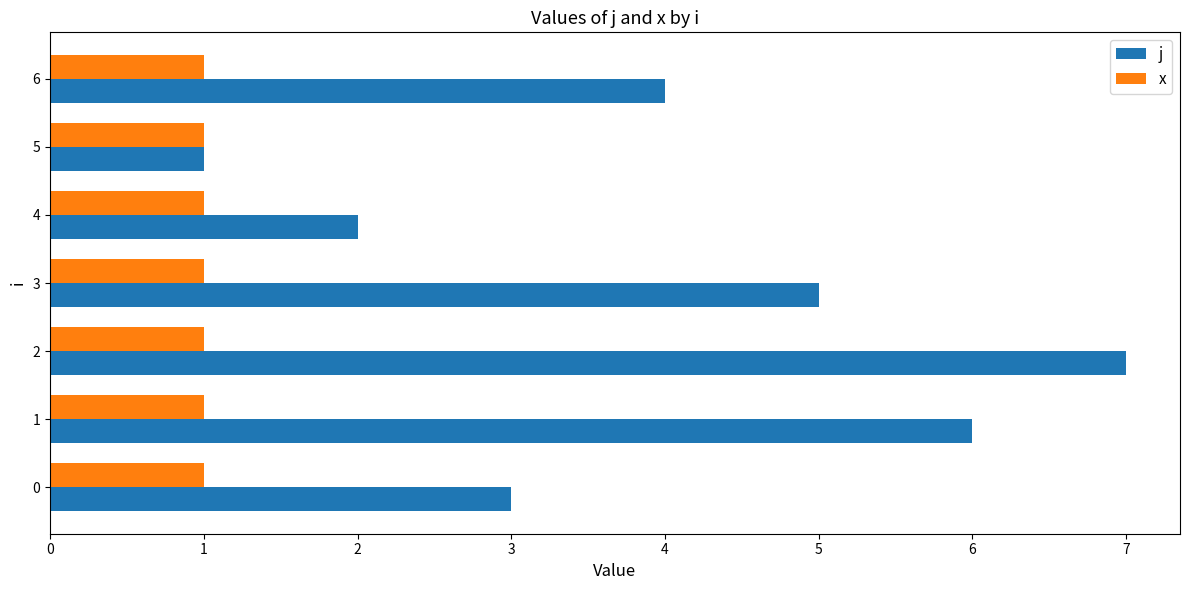

Rank the series at 4 from lowest to highest value.

x, j